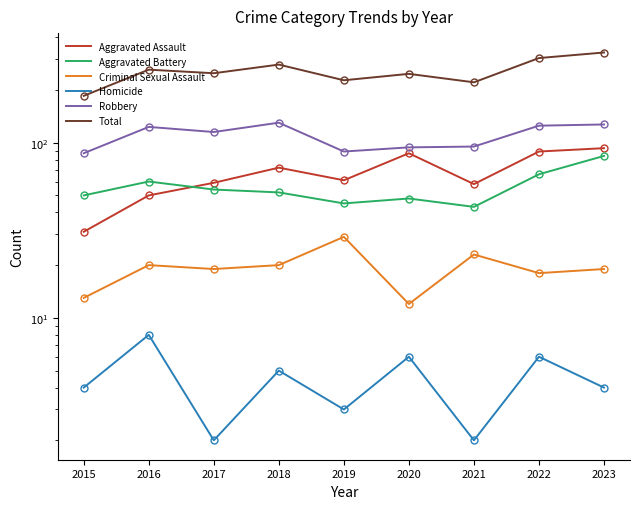

What is the spread (max minus min) of values at 2015?

181